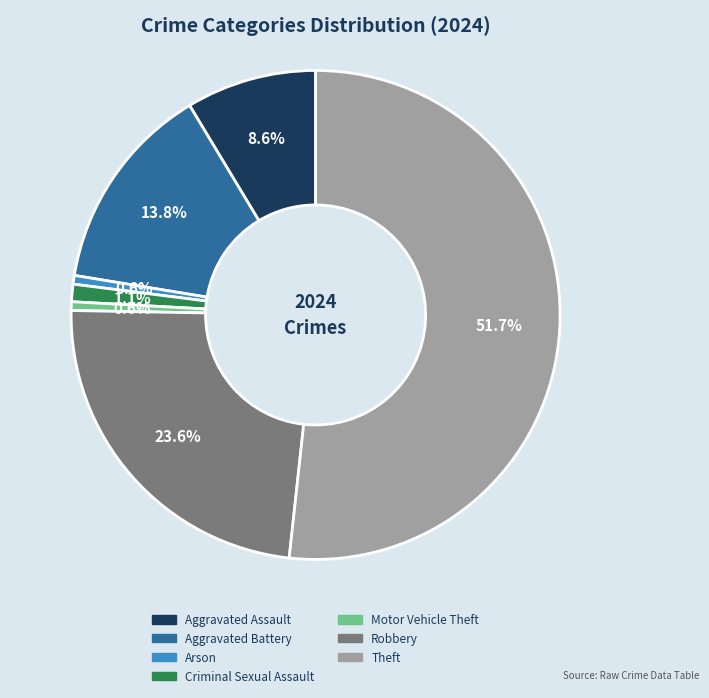

What is the largest slice in the pie chart?

Theft